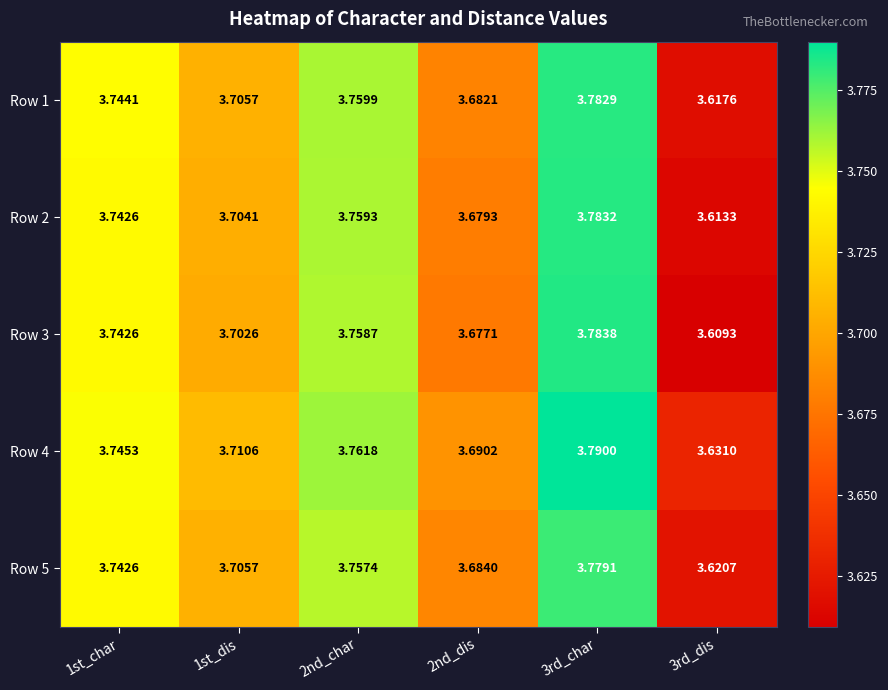

Which series changed the most between 1st_char and 2nd_dis?

Row 3